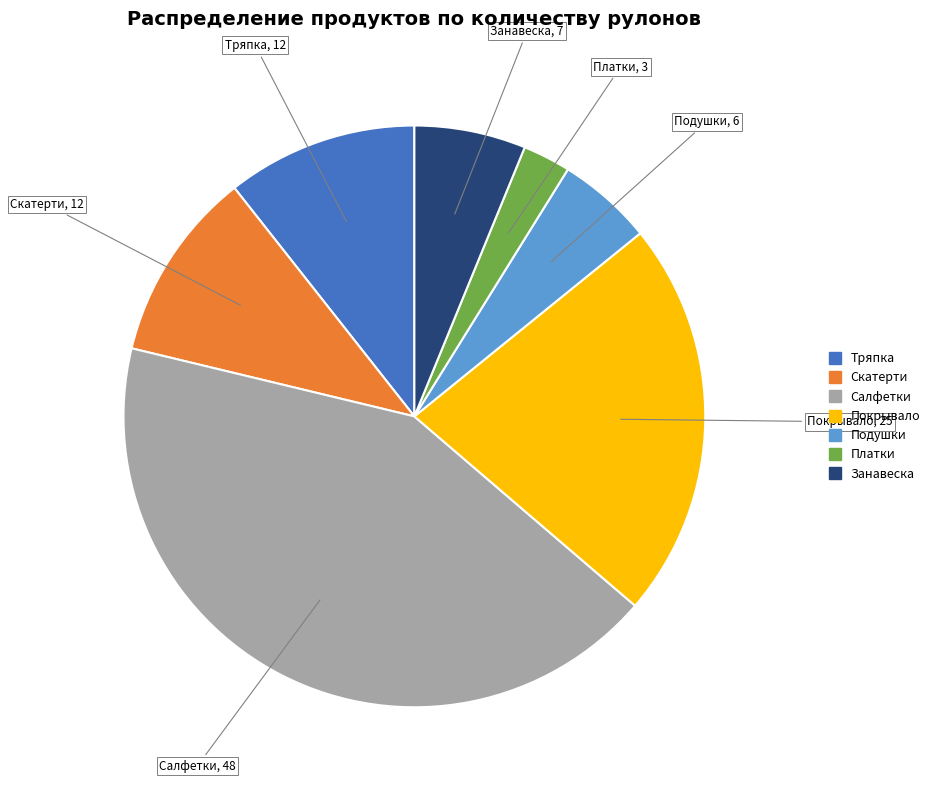

Which slice is the largest?

Салфетки